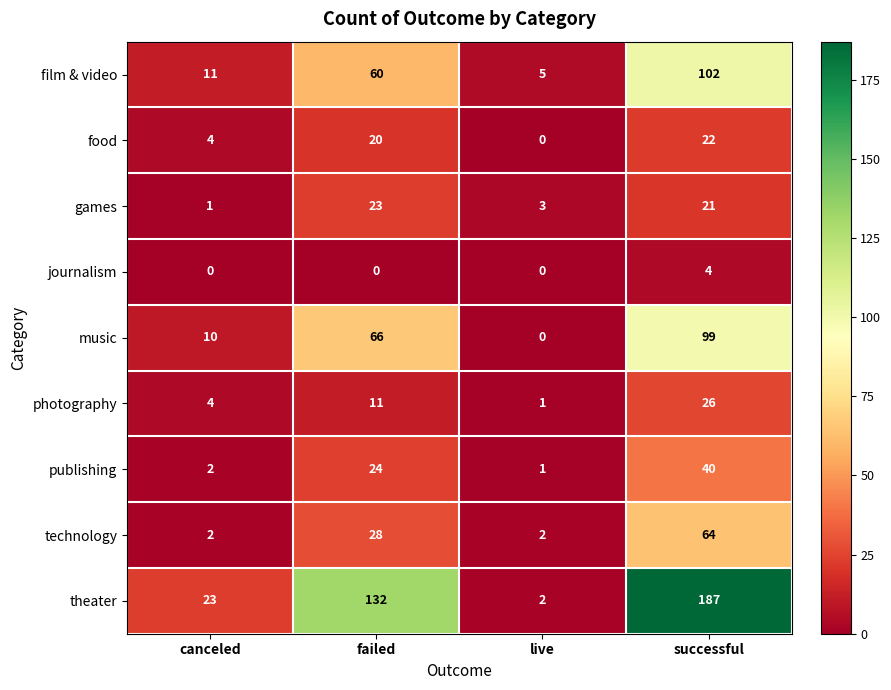

Which series has the widest spread of values?

theater